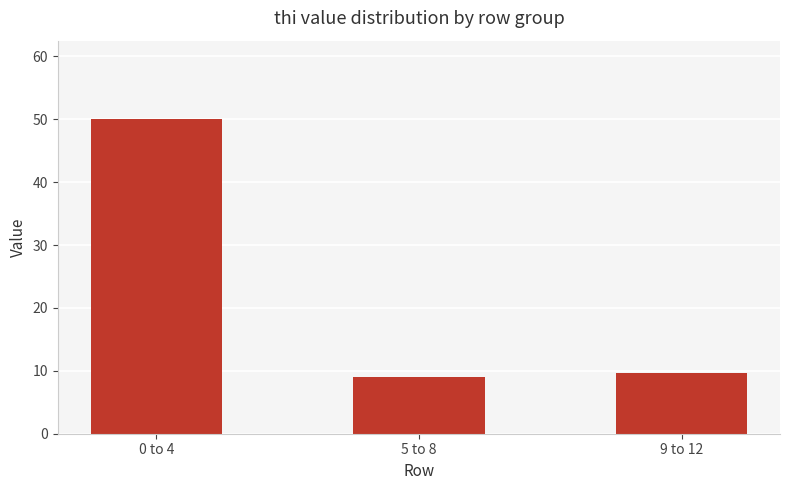

What is the average value?

22.9